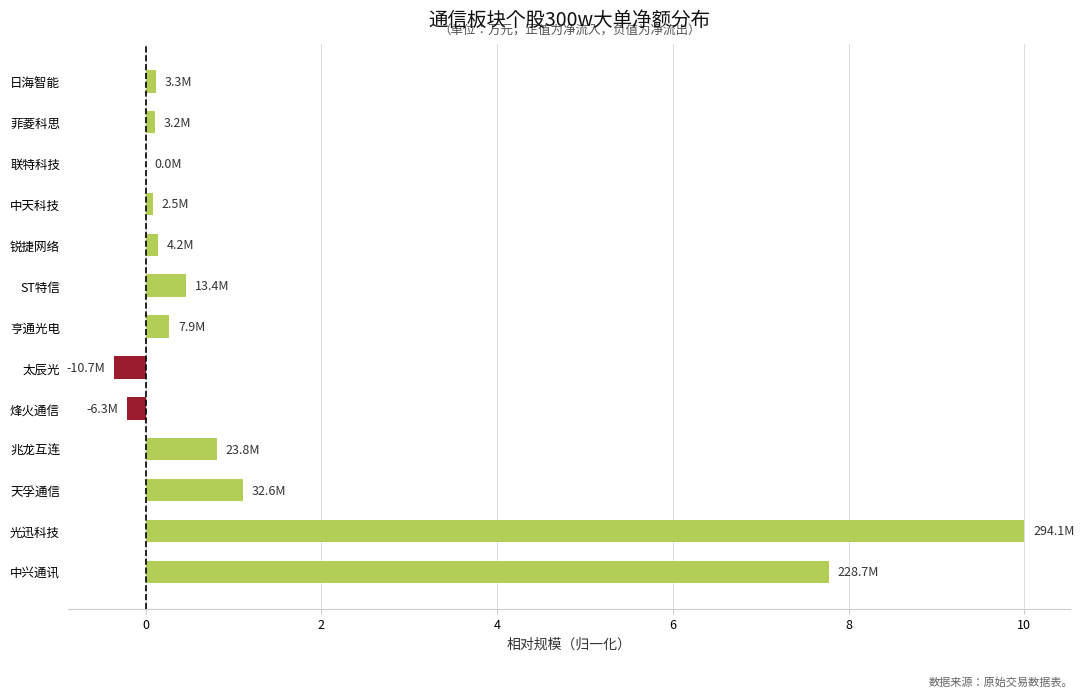

What is the sum of all values?

20.3